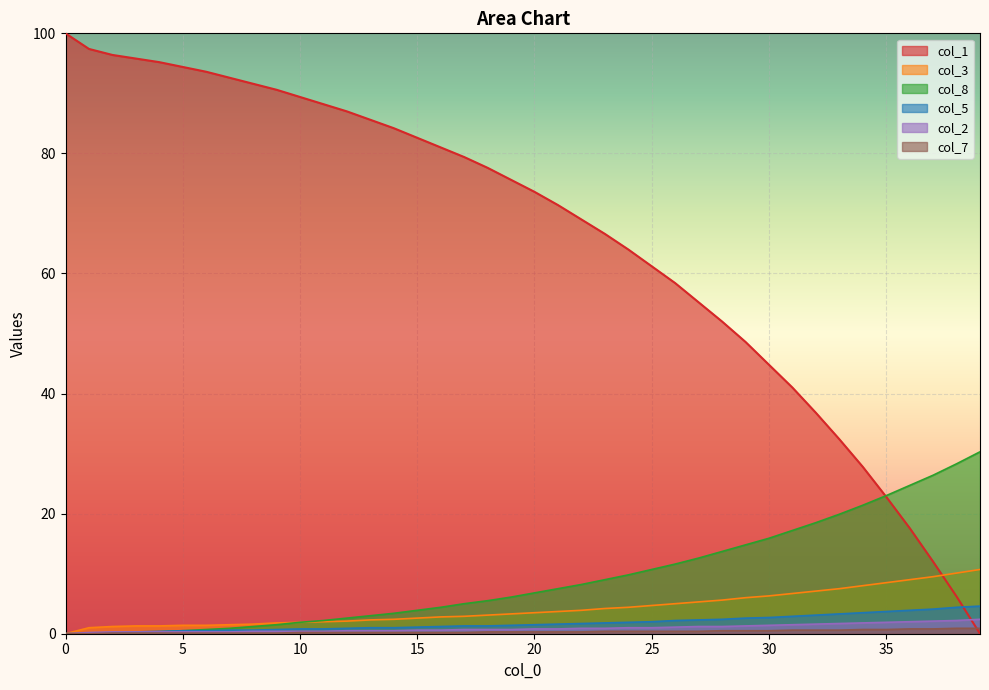

How many lines are shown in the chart?

6